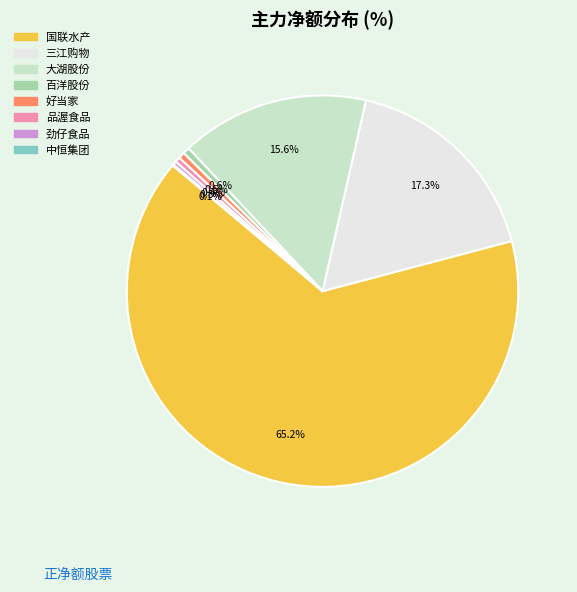

To the nearest percent, what percentage of the pie is 三江购物?

17%